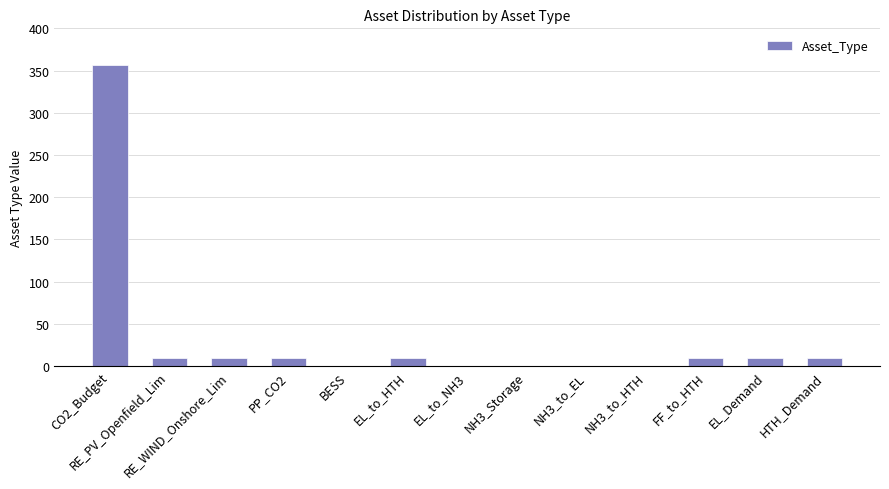

What is the difference between the values at RE_WIND_Onshore_Lim and EL_to_NH3?

10